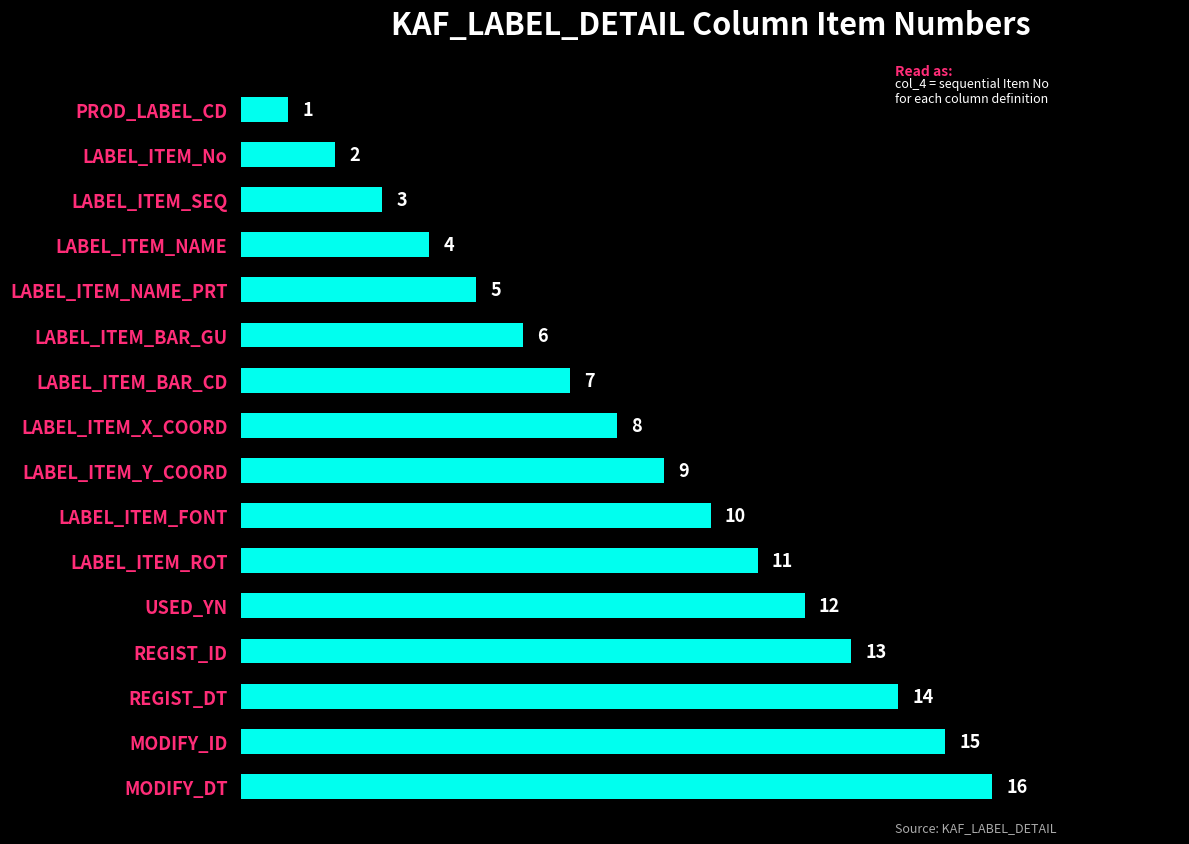

What is the change in value from LABEL_ITEM_BAR_GU to MODIFY_ID?

+9